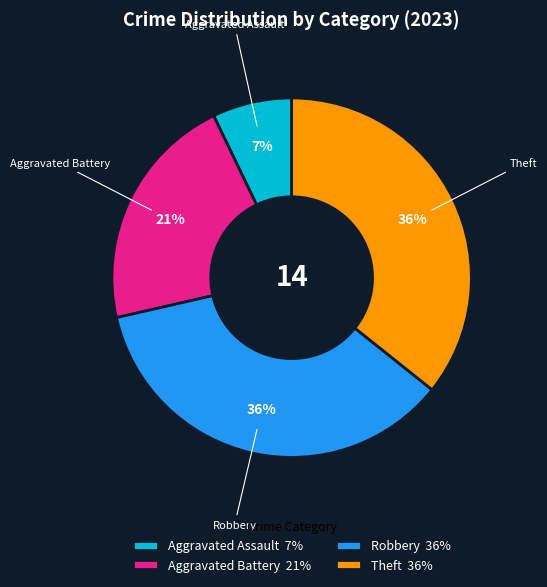

Count the number of slices in the pie.

4